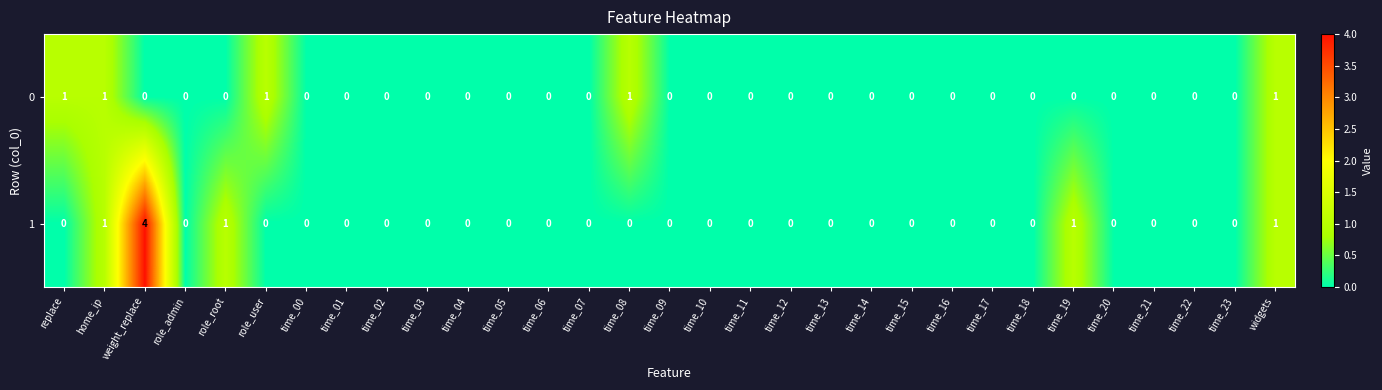

How many data points in 1 are above 0?

5